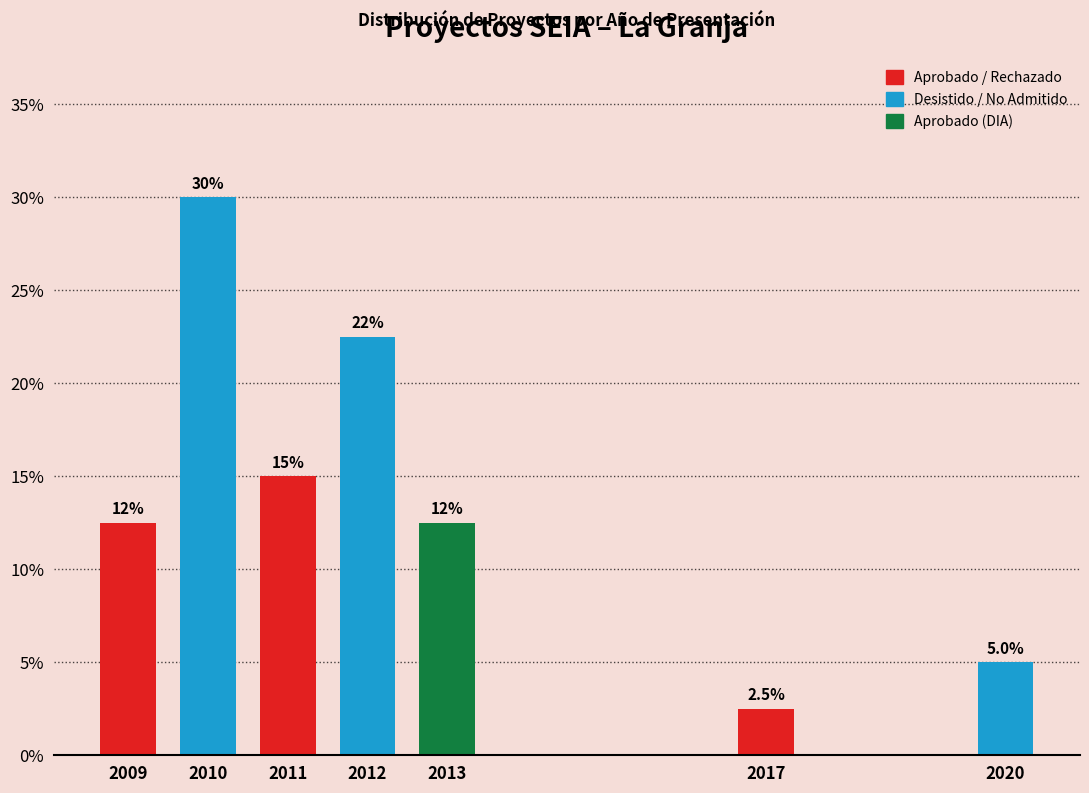

Reading left to right, transcribe all the data shown in this chart.

2009=12.5	2010=30.0	2011=15.0	2012=22.5	2013=12.5	2017=2.5	2020=5.0